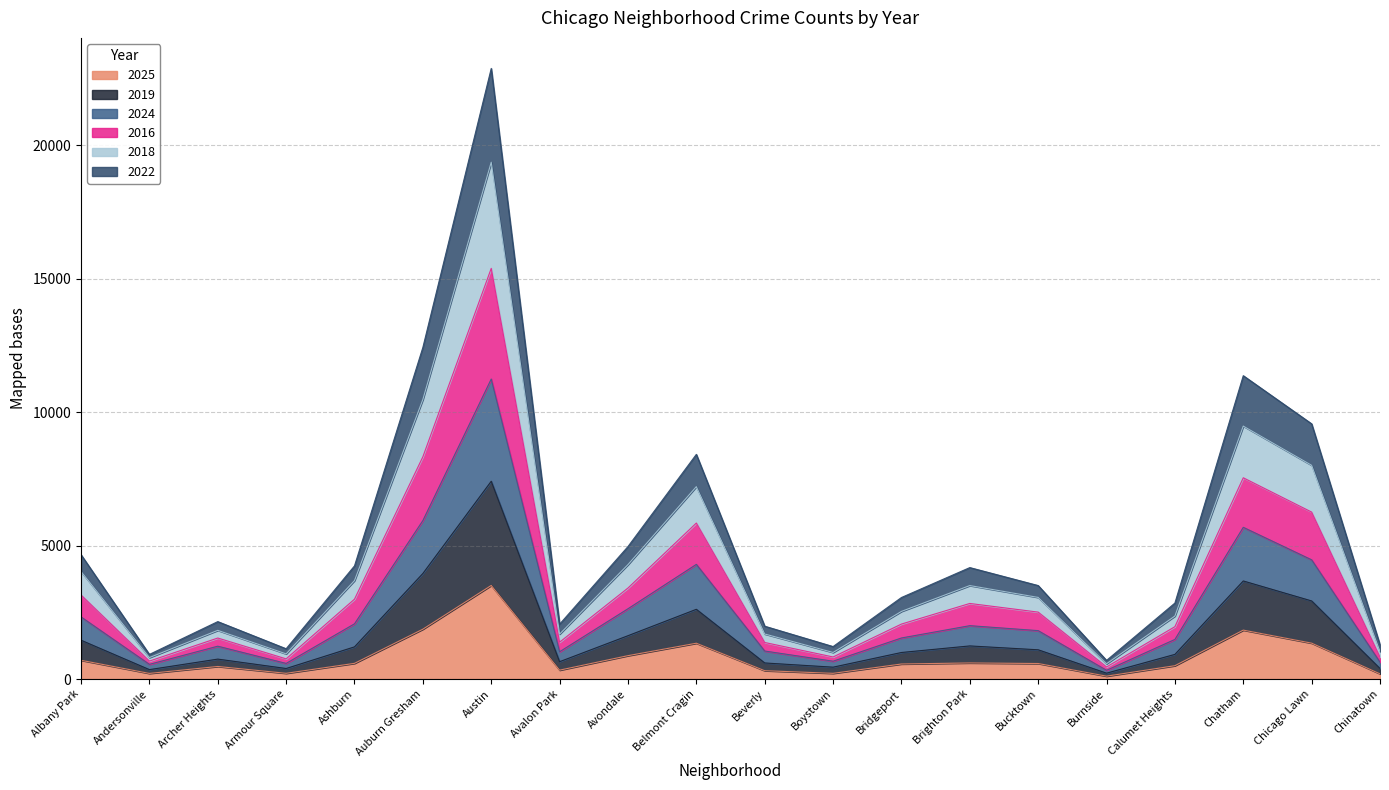

What is the total value across all series at Avondale?

4964